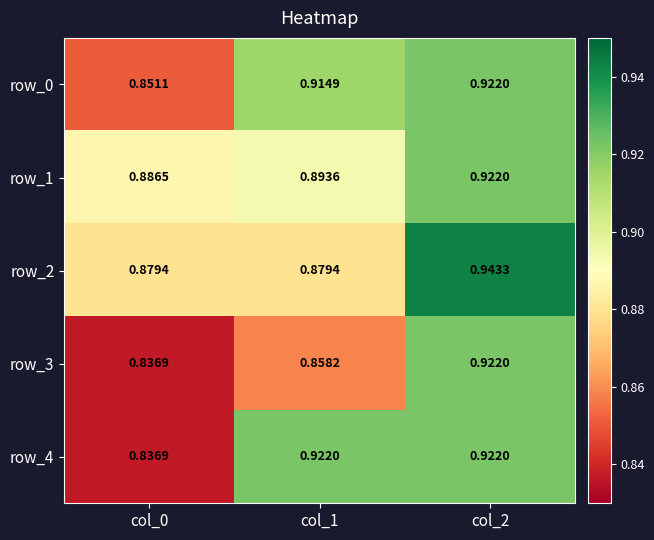

How many series are shown in this chart?

5